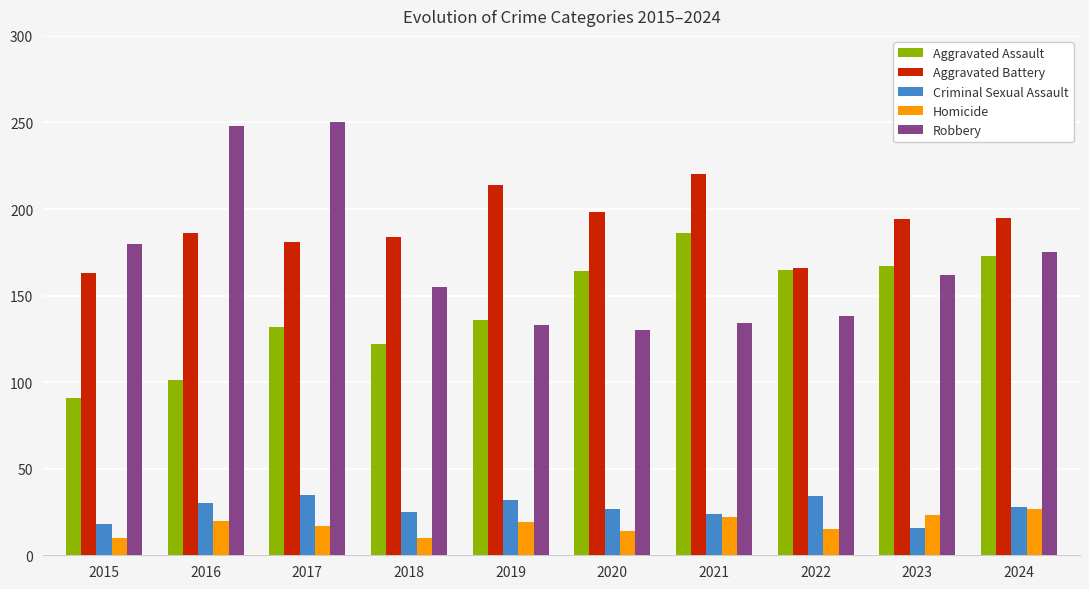

How many values in the Aggravated Assault series are below 164?

5